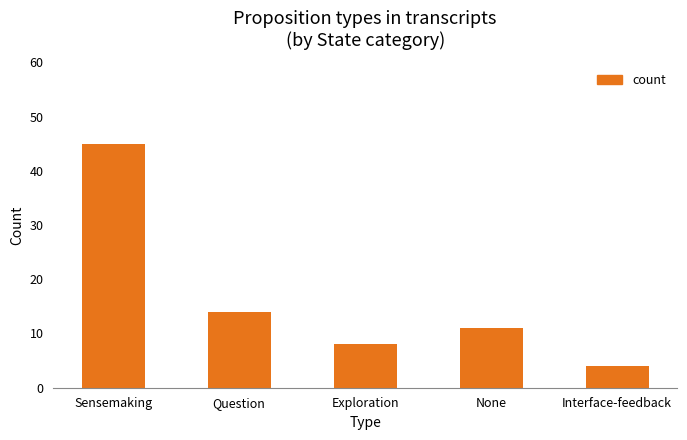

Rank the categories by value from highest to lowest.

Sensemaking, Question, None, Exploration, Interface-feedback